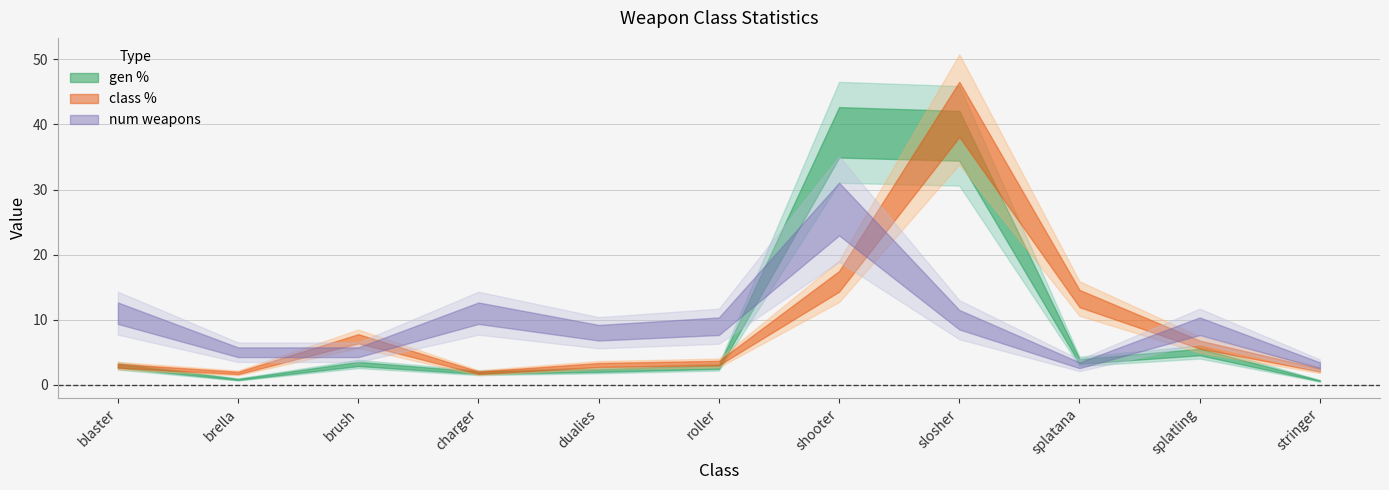

What is the value of the class % point at the 4th from the left?

1.9